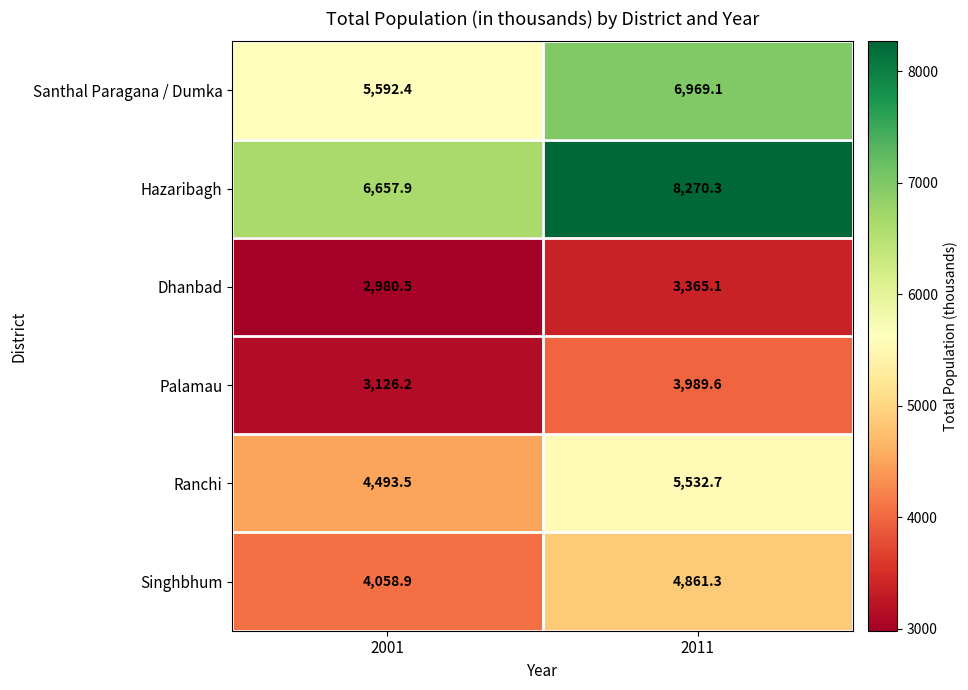

At which category is the sum across all series the highest?

2011